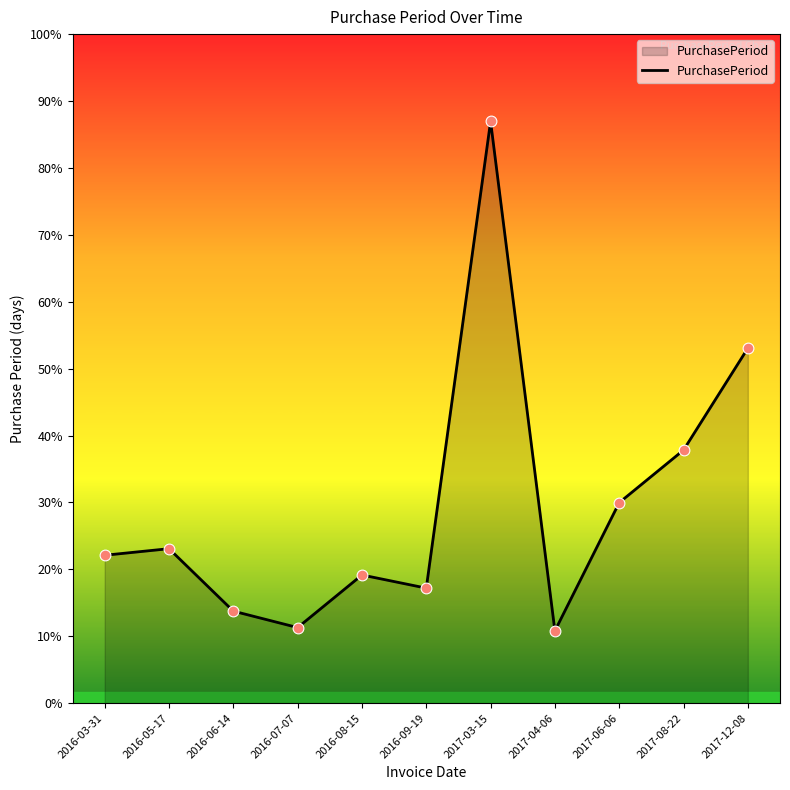

Approximately how many times larger is the value at 2016-06-14 compared to 2016-07-07?

1.2